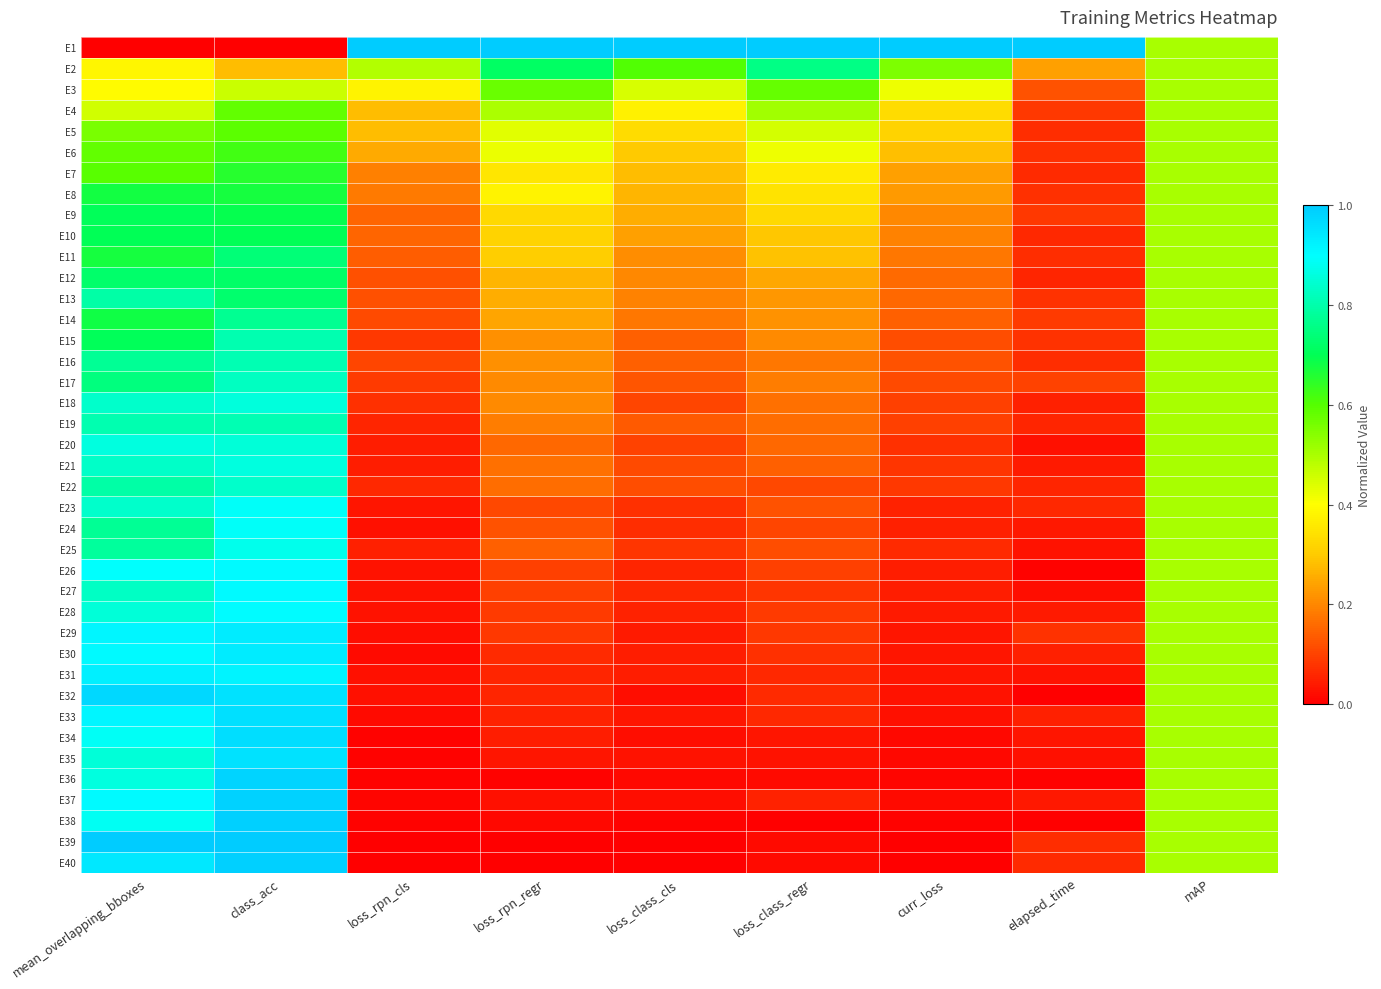

Which series has the widest spread of values?

E1